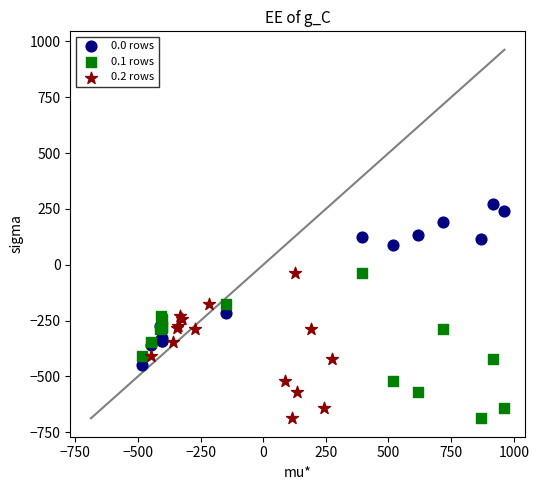

Which series has the widest spread of Y values?

0.0 rows